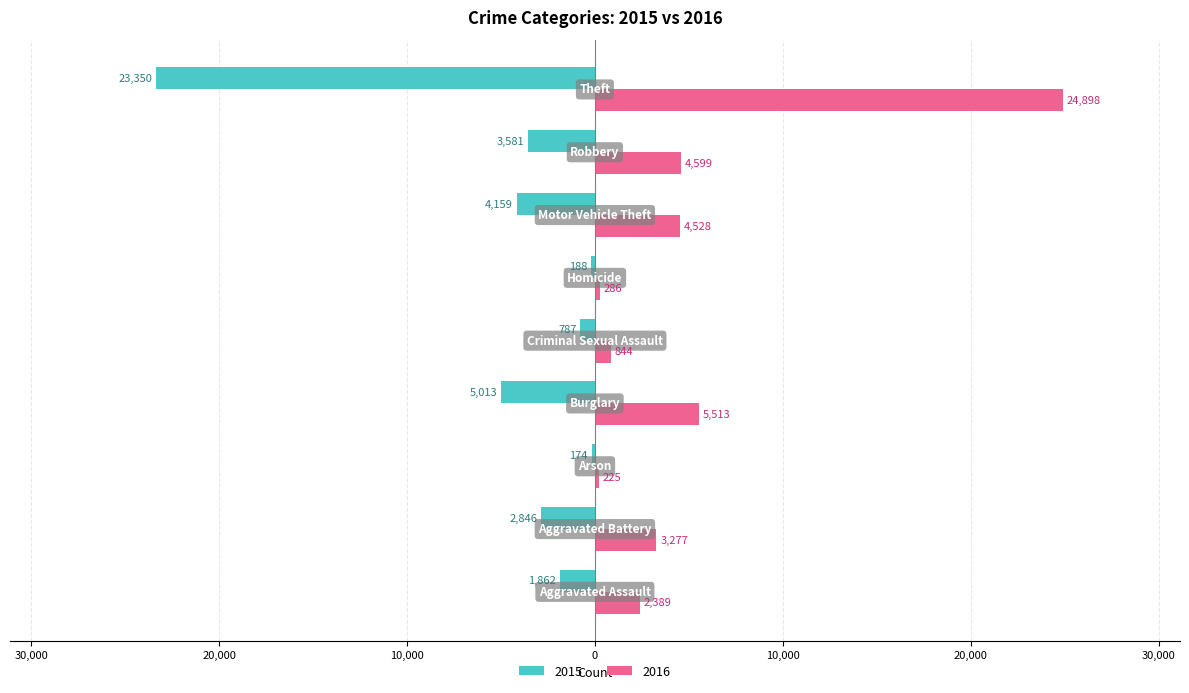

What are all the series names shown in the legend?

2015, 2016